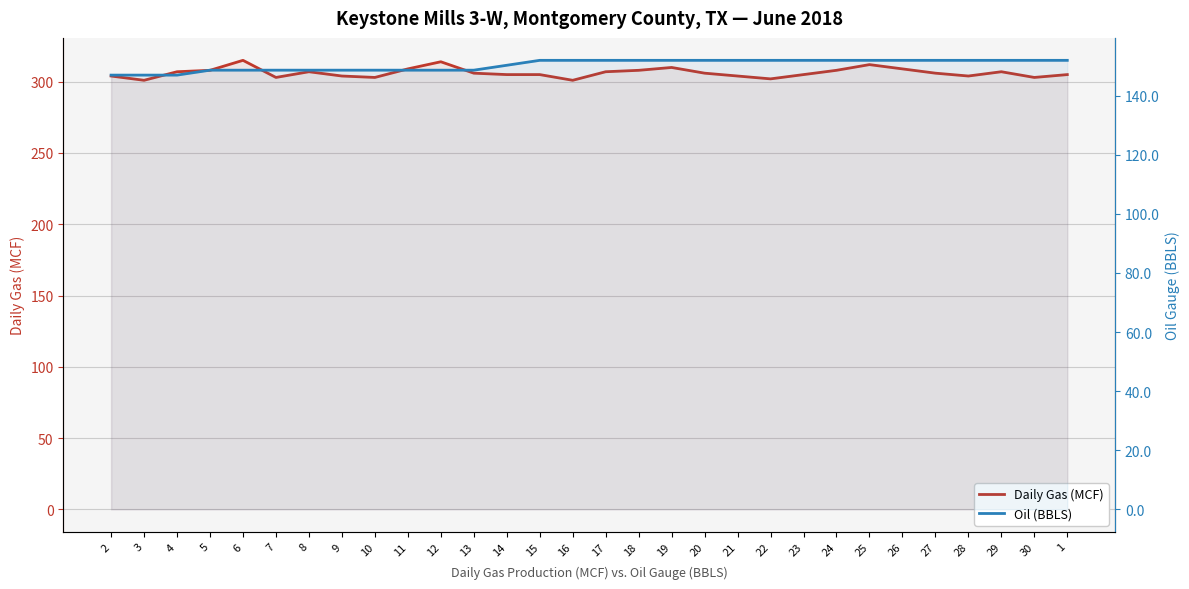

True or false: Oil (BBLS) and Daily Gas (MCF) cross at least once.

False